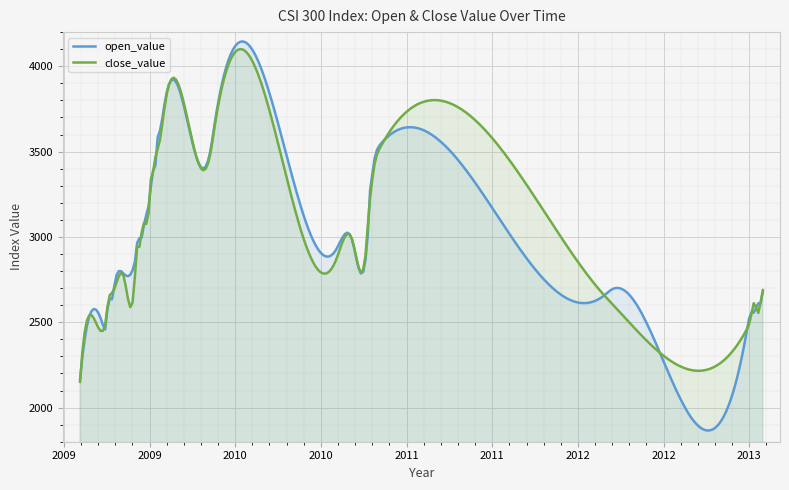

The value of open_value at 25 is 4824.1. True or false?

False